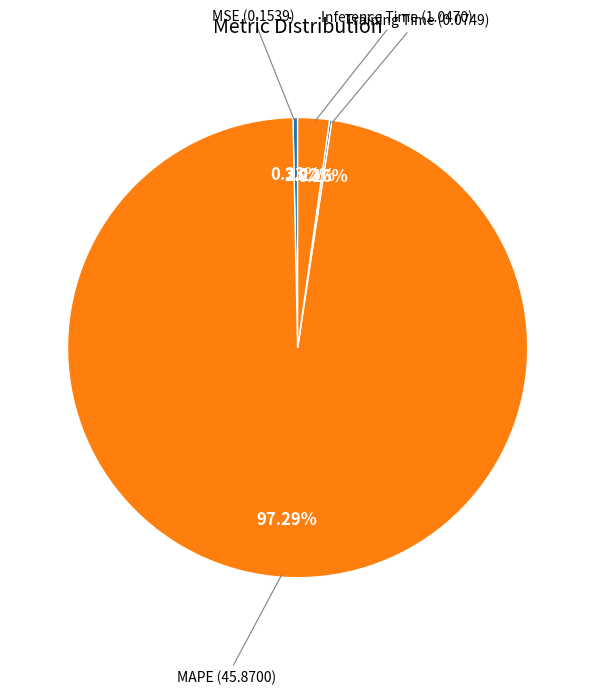

How many segments does this pie chart have?

4